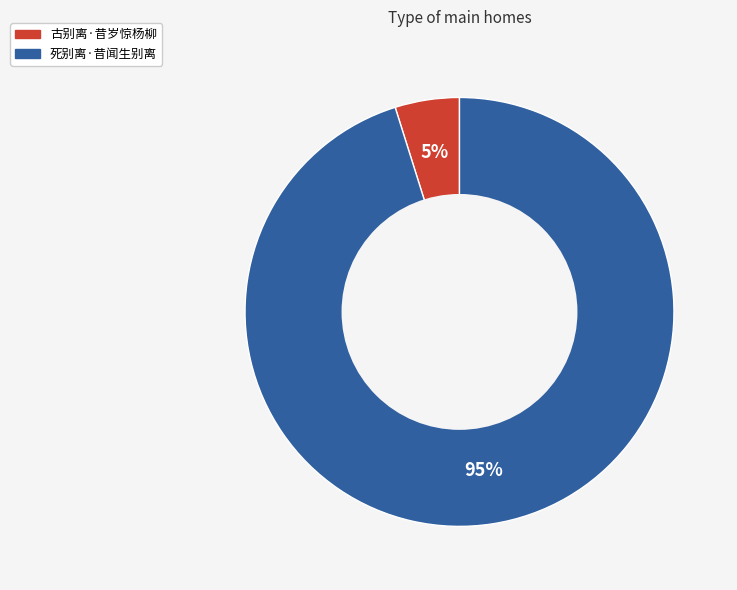

Is the sum of 死别离·昔闻生别离 and 古别离·昔岁惊杨柳 greater than half?

Yes